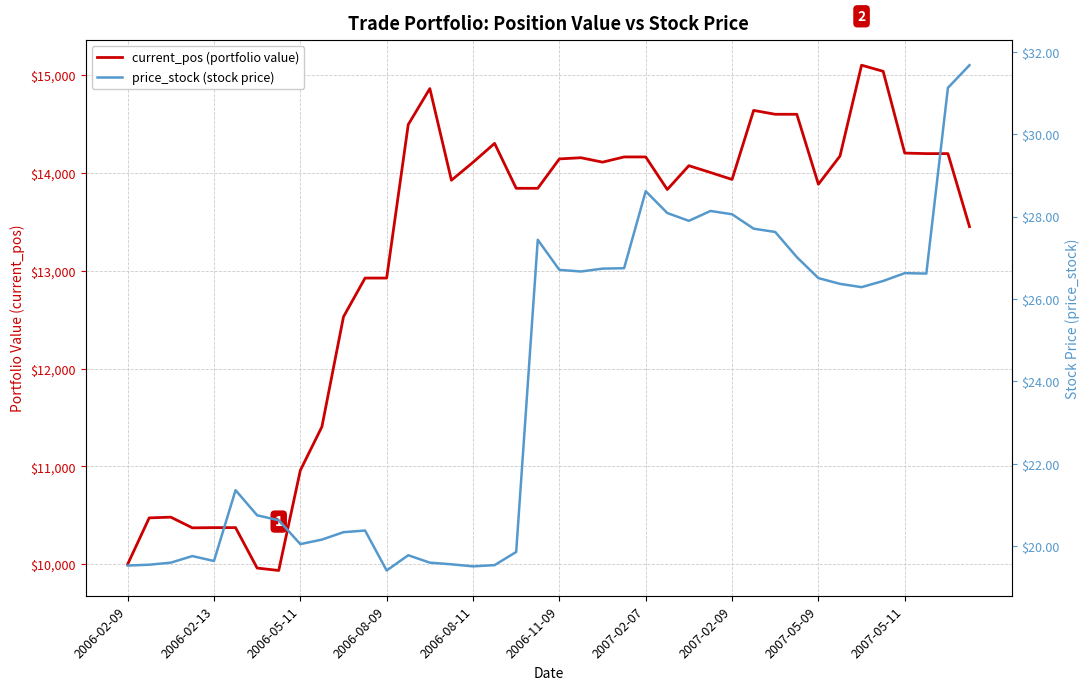

Does the chart display data point markers on the line(s)?

No